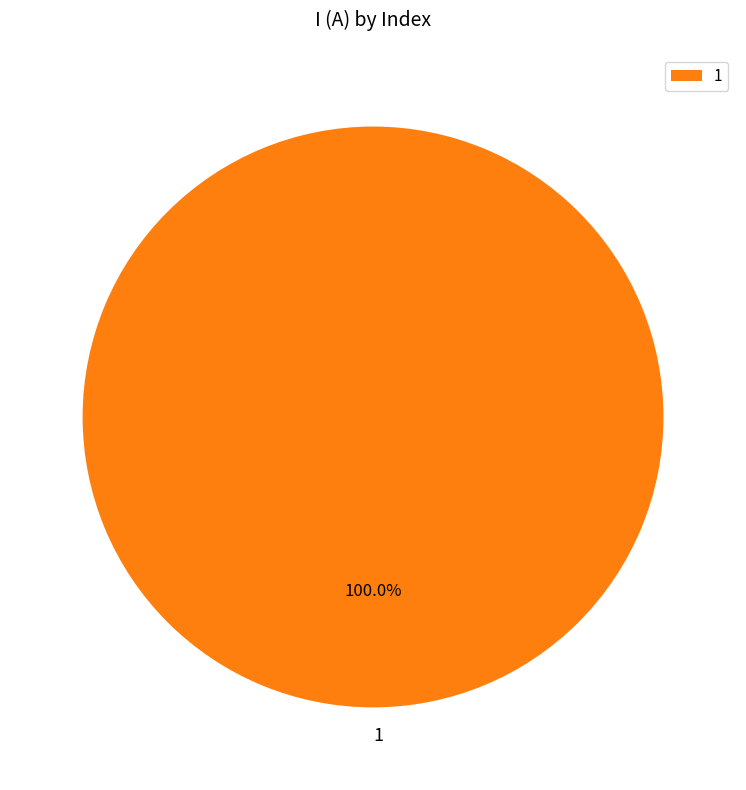

Rank the categories by value from highest to lowest.

1